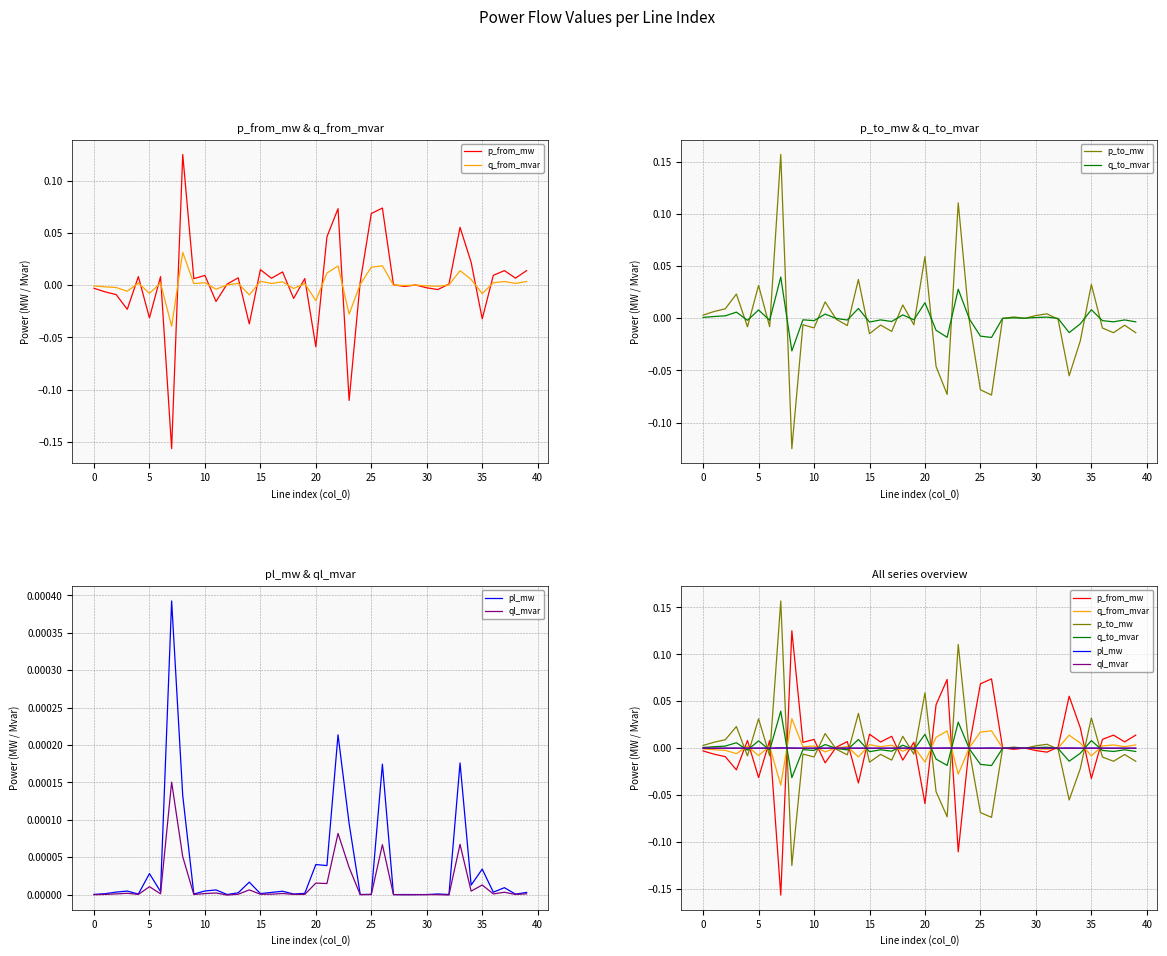

After their last crossing, which series has the higher values: q_from_mvar or pl_mw?

q_from_mvar